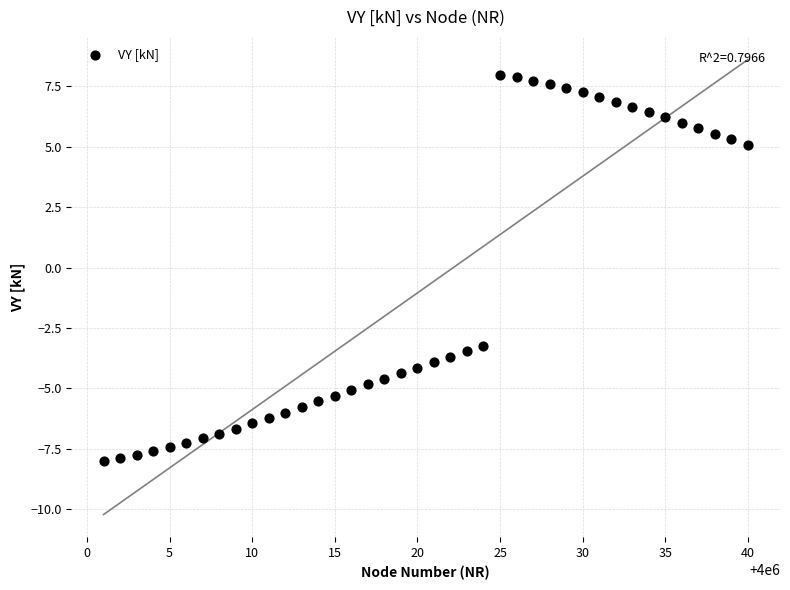

What Y value in the scatter plot is closest to 0?

-3.3